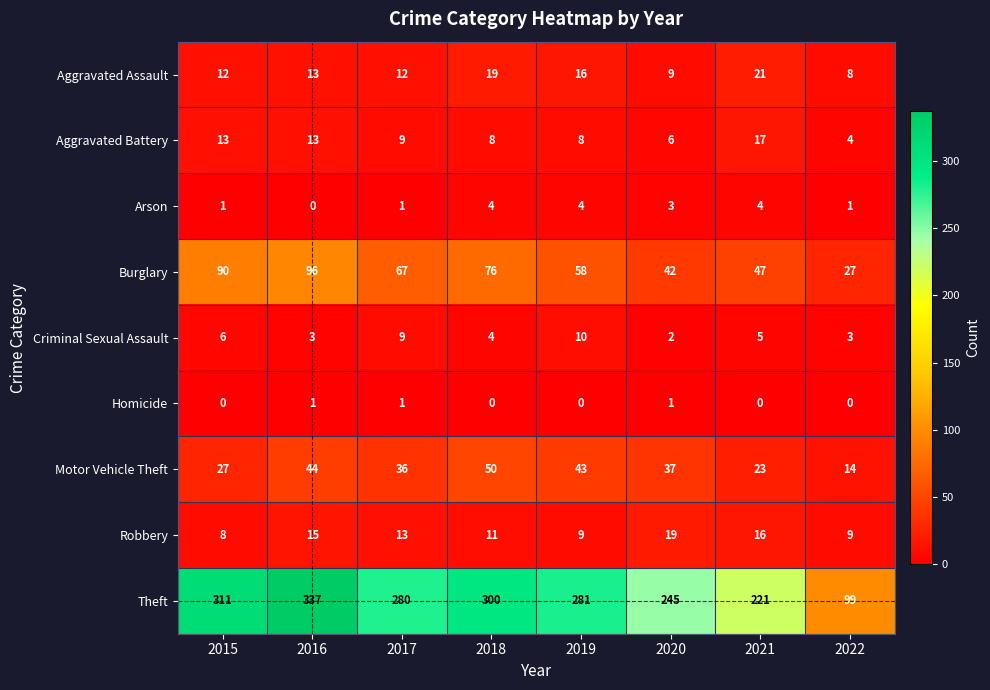

Rank the series by their maximum value, from highest to lowest.

Theft, Burglary, Motor Vehicle Theft, Aggravated Assault, Robbery, Aggravated Battery, Criminal Sexual Assault, Arson, Homicide